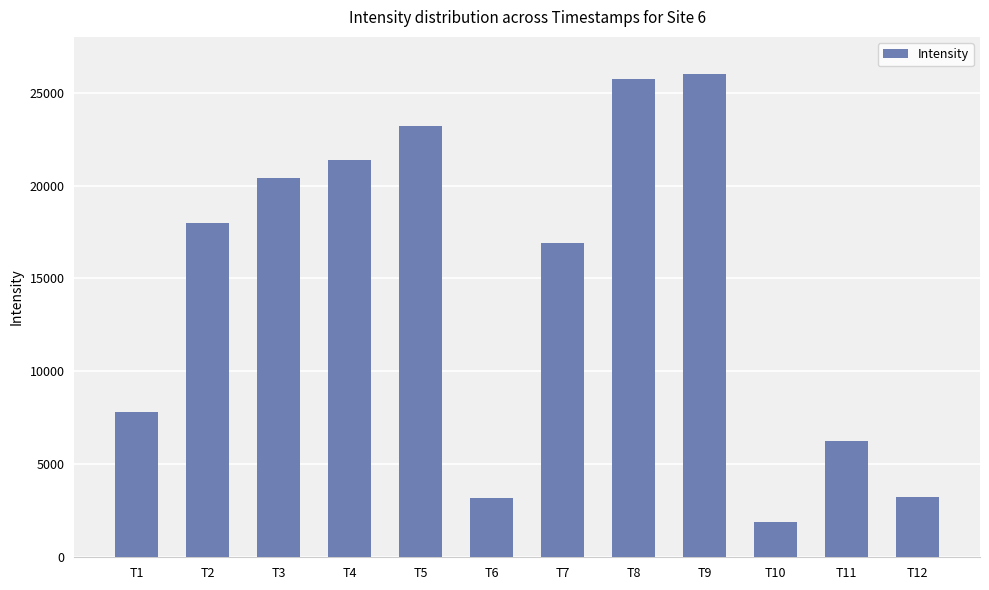

At which label is the value closest to 13941?

T7